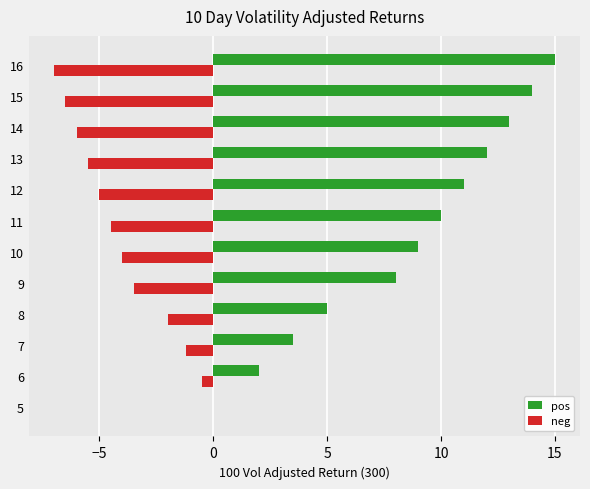

Between 5 and 7, which series saw the biggest shift?

pos